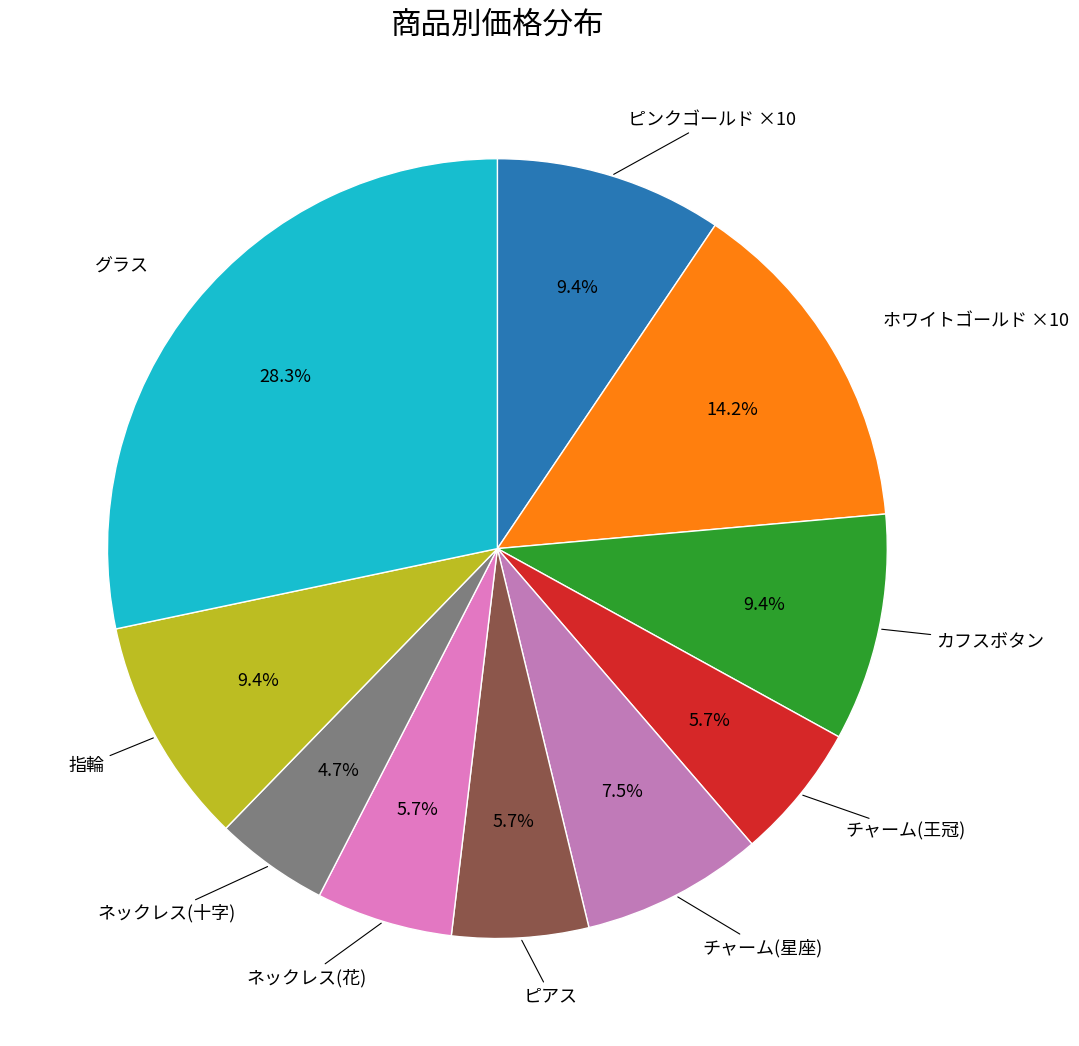

To the nearest percent, what portion does ネックレス(十字) represent?

5%